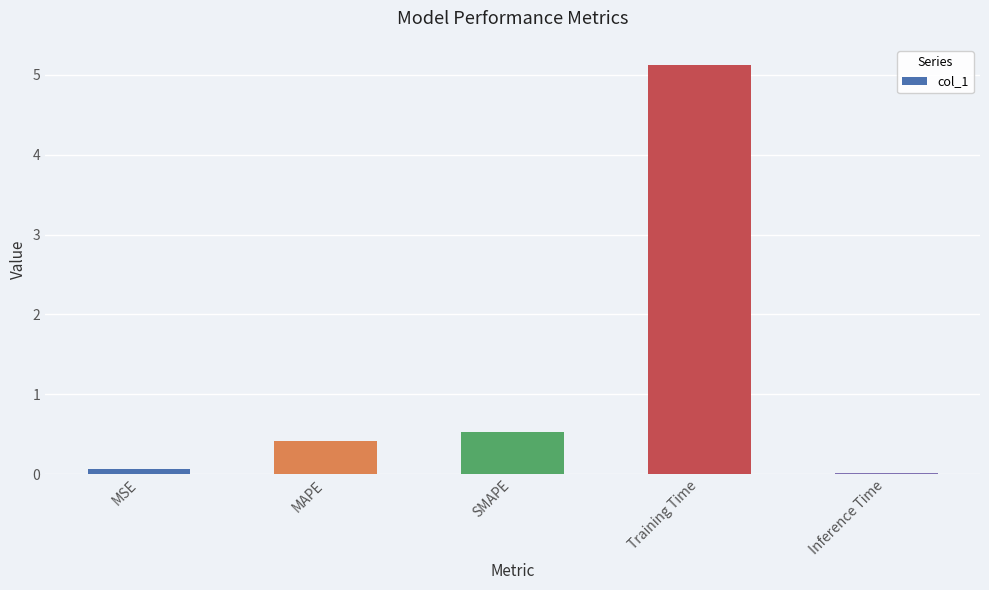

True or false: the data shows 0.5 at SMAPE.

True